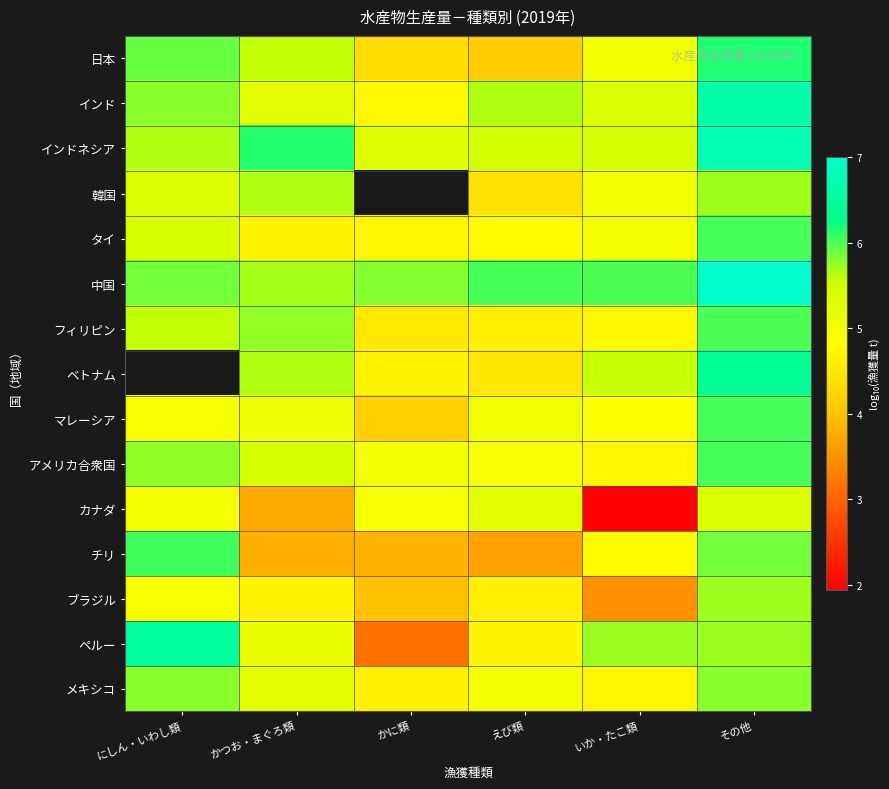

At which category is the sum across all series the highest?

その他